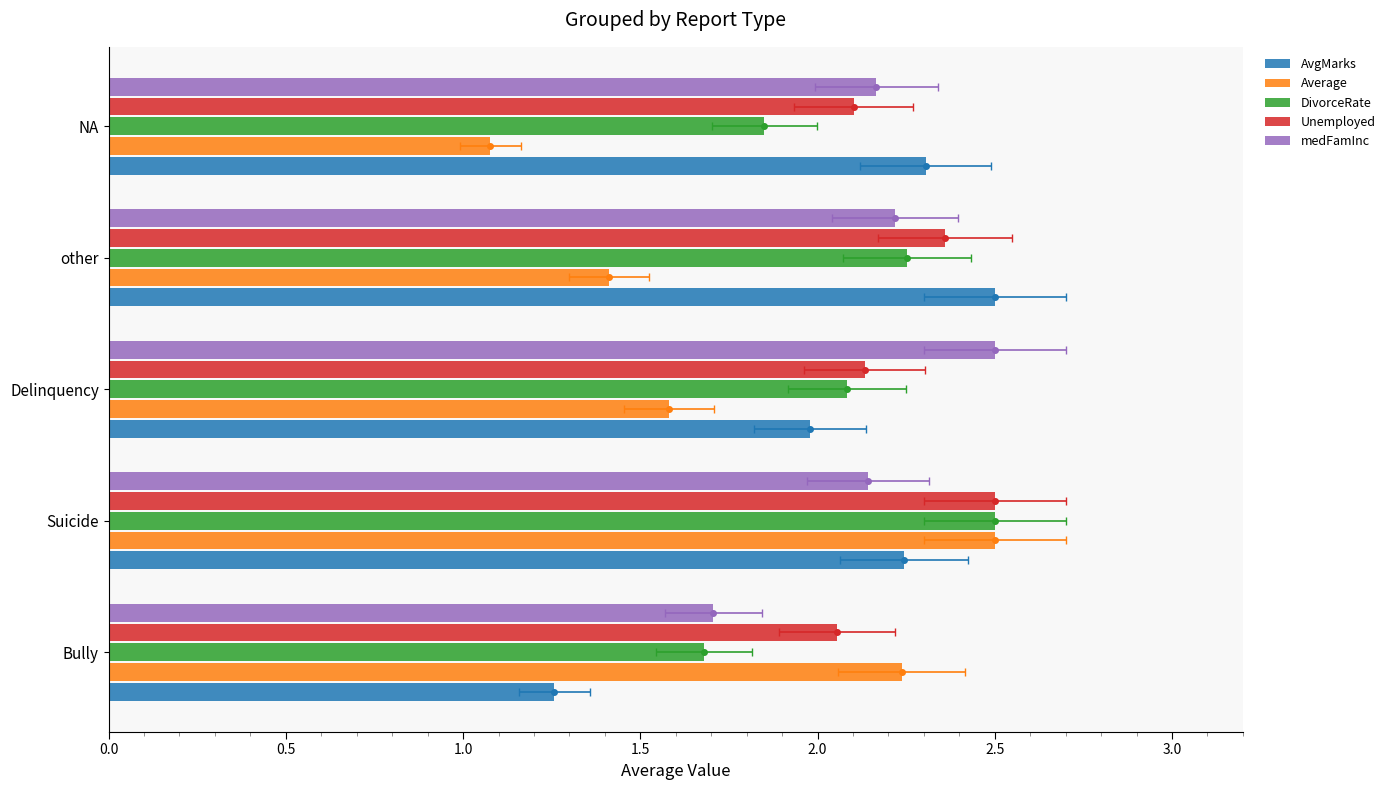

The Average series shows 3.1 at Bully. True or false?

False